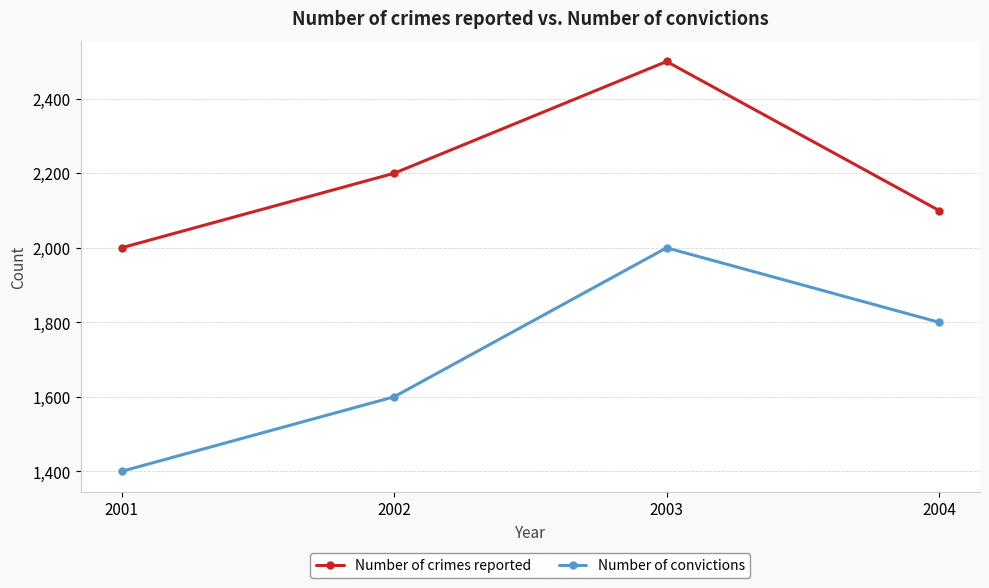

Is this an area chart (filled region under the line)?

No